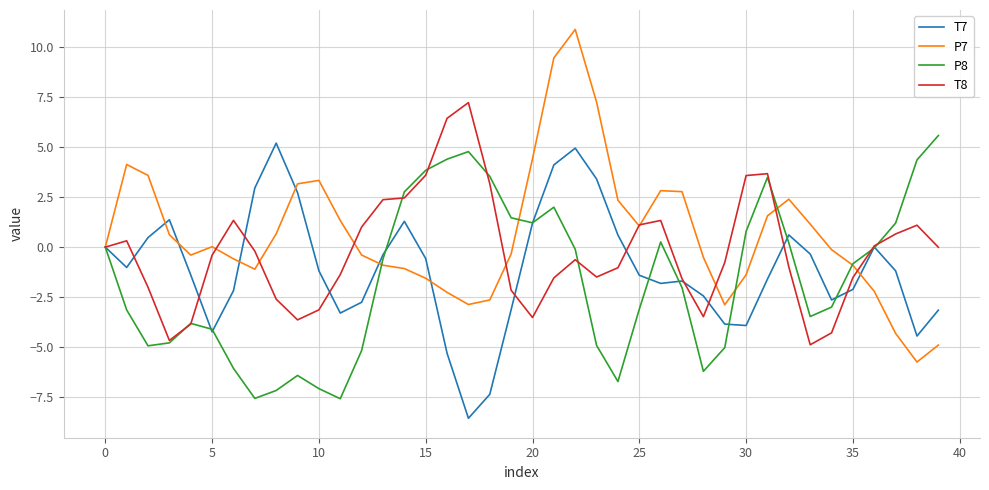

What are all the series names shown in the legend?

T7, P7, P8, T8